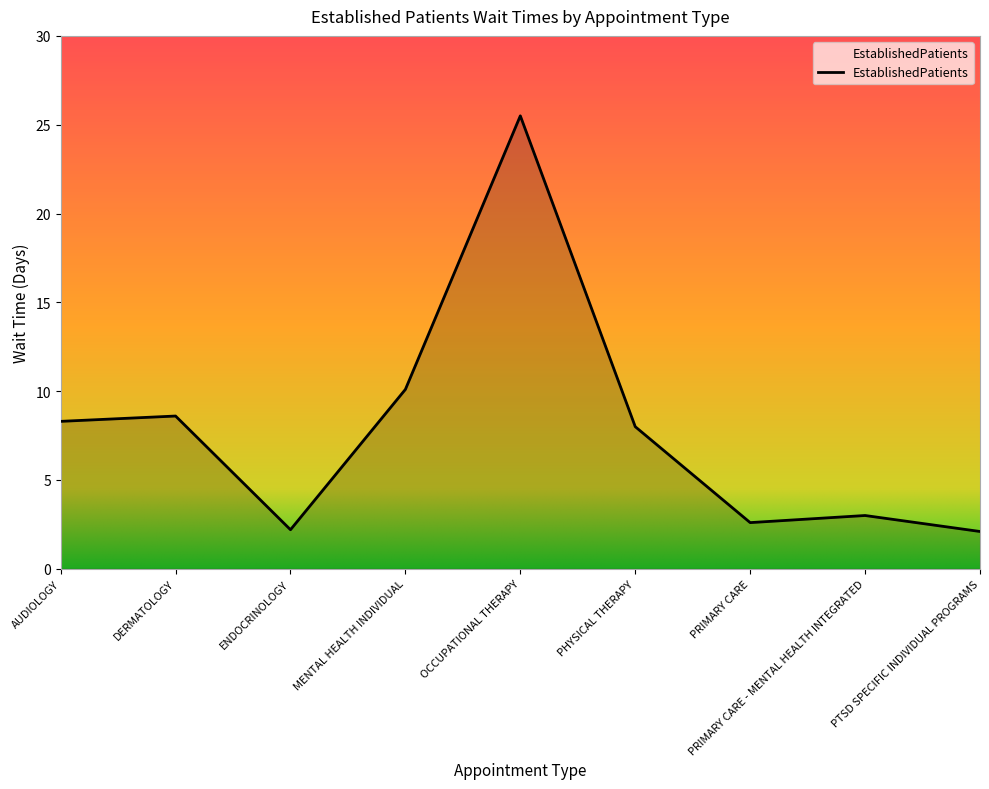

What position from the left is PTSD SPECIFIC INDIVIDUAL PROGRAMS?

9